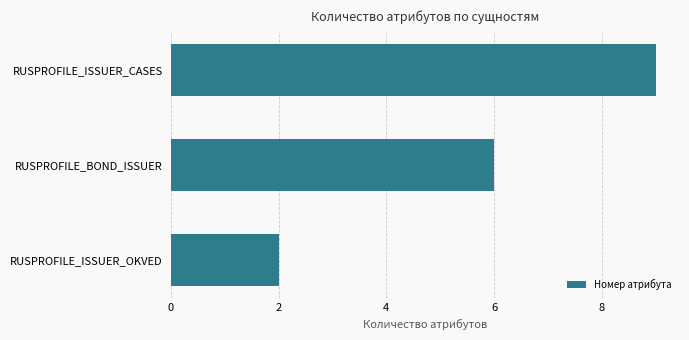

True or false: the data shows 10 at RUSPROFILE_BOND_ISSUER.

False